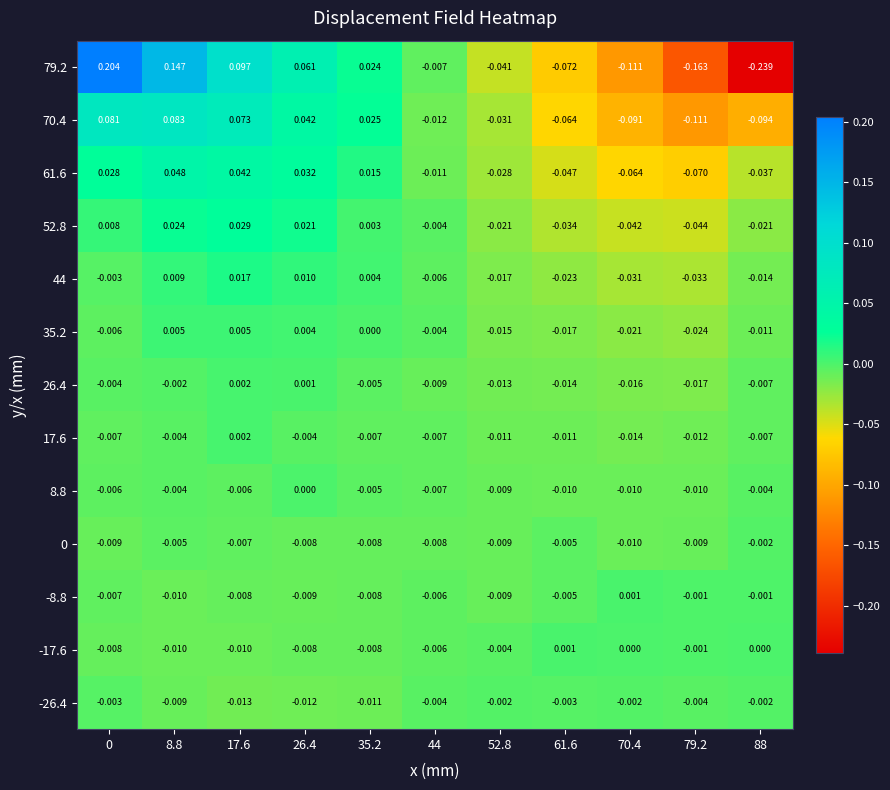

How many series are shown in this chart?

13